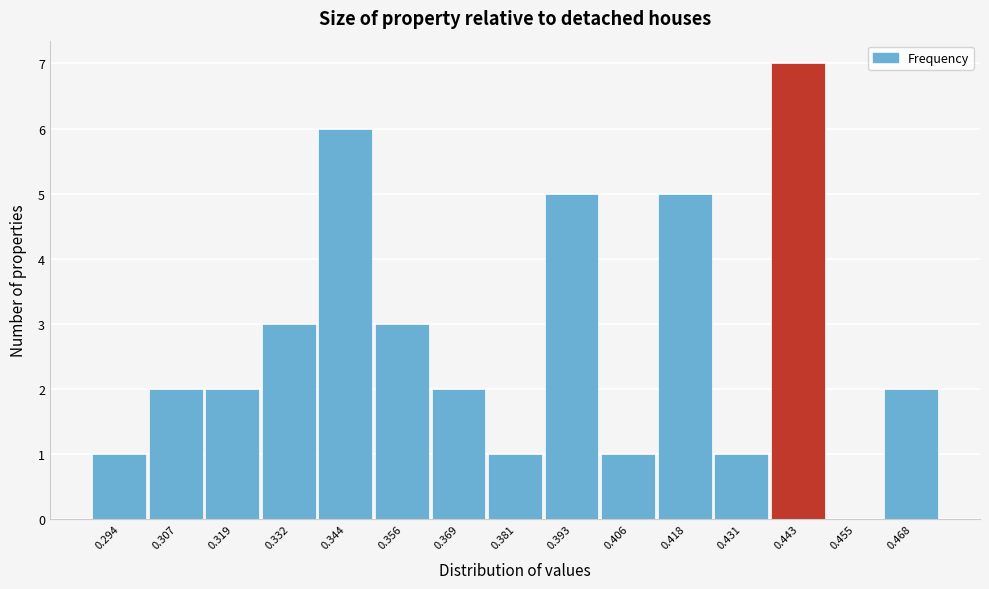

Over which range of the x-axis is the bar tallest?

0.436 to 0.450